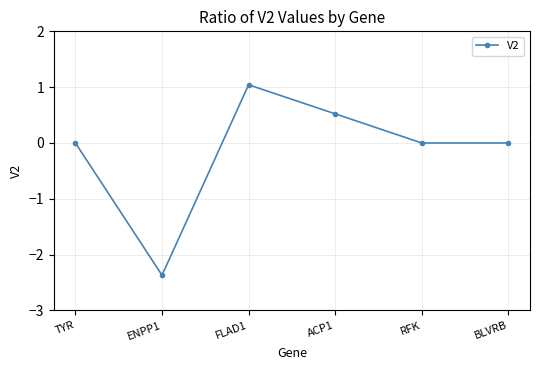

Is it true that the value at RFK is 0.0?

True